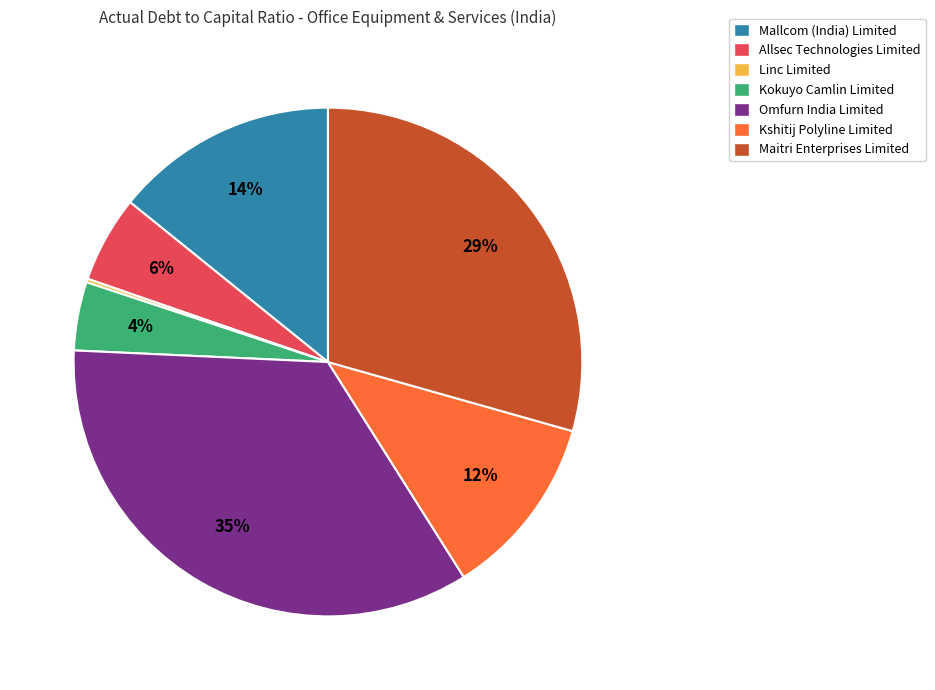

To the nearest percent, what portion does Kokuyo Camlin Limited represent?

4%